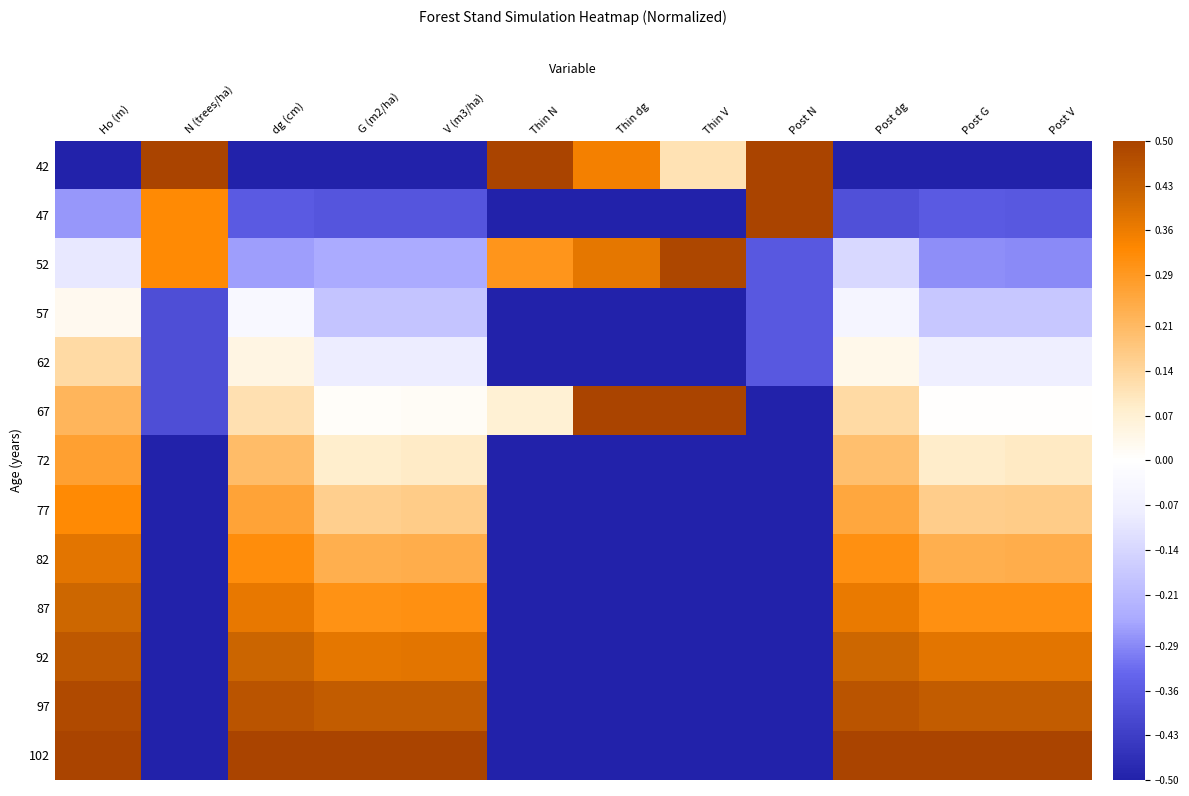

Which series has the largest range (max minus min)?

42